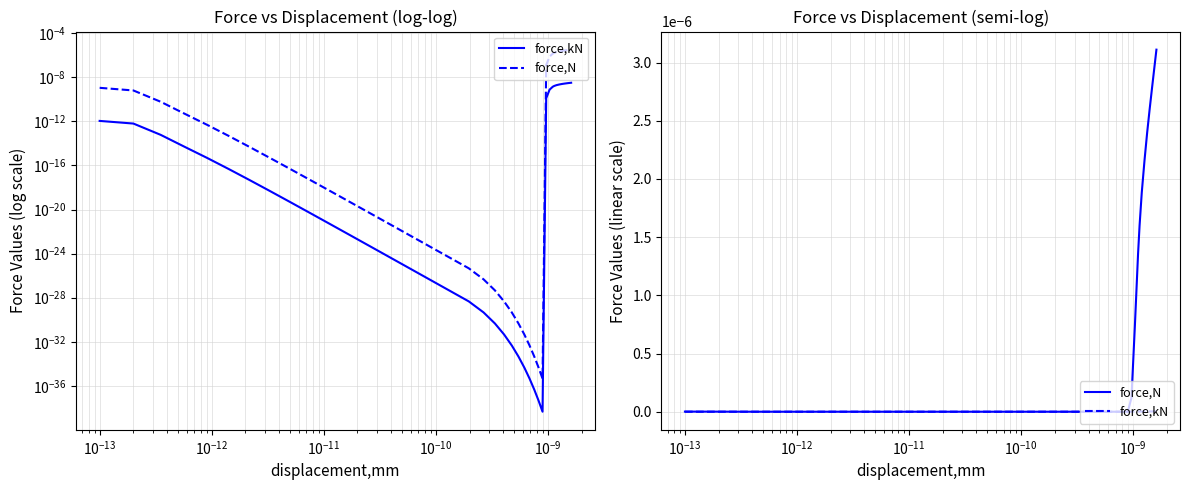

Which series has the widest spread of values?

force,N